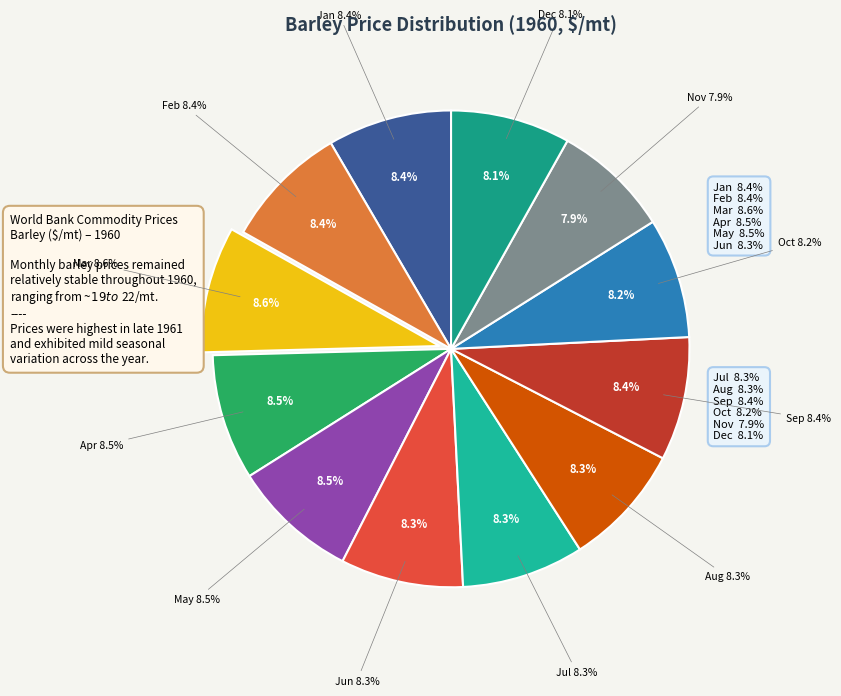

To the nearest percent, what is the average slice percentage?

8%